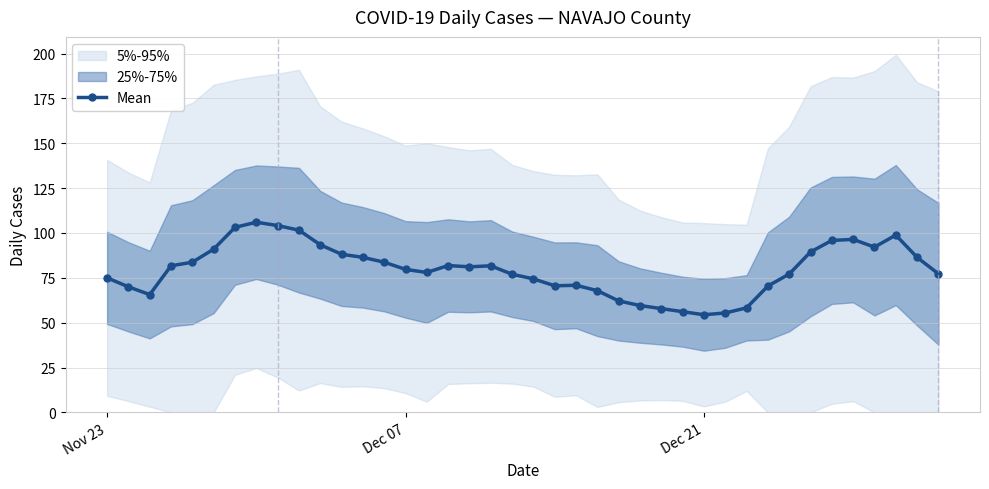

True or false: Mean has more than 2 points higher than both neighbors.

True